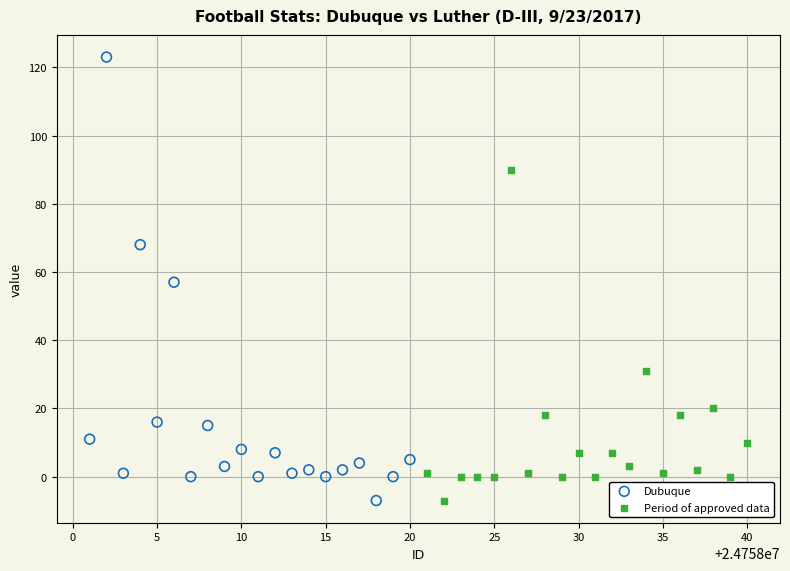

Which series reaches the maximum Y coordinate?

Dubuque